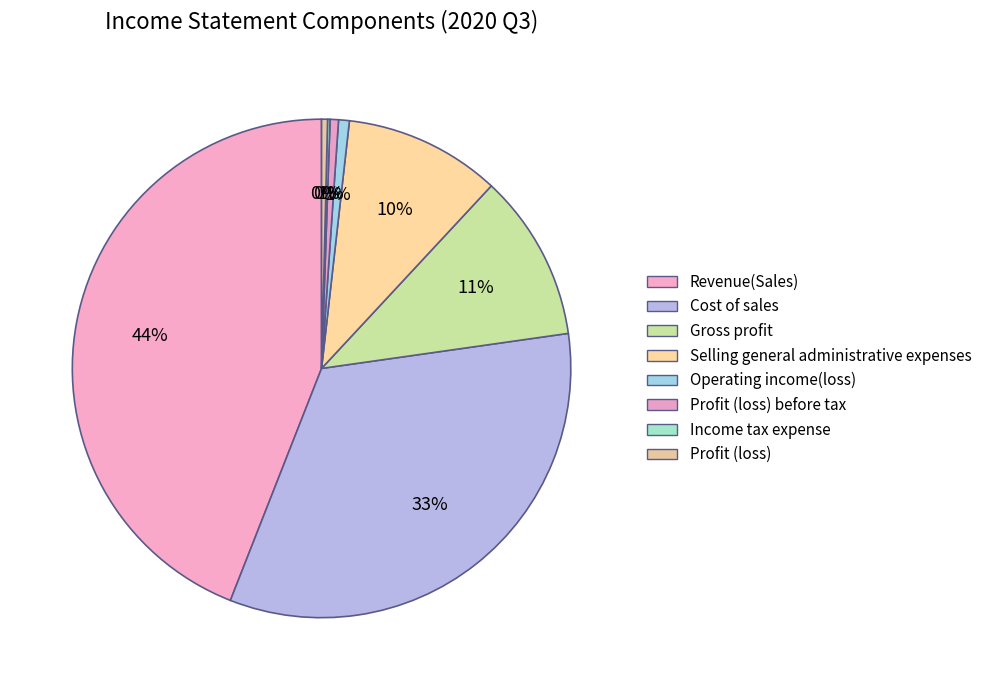

To the nearest percent, what is the difference between the largest and smallest slice percentages?

44%